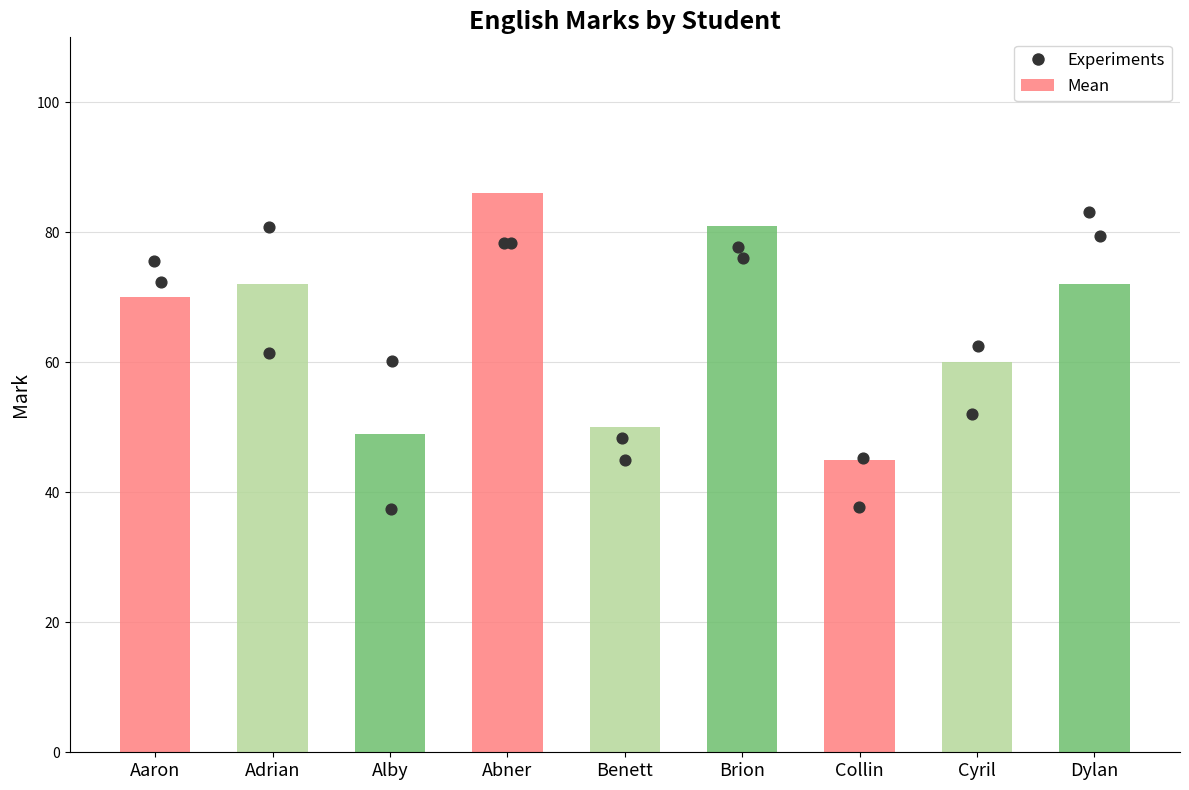

What is the change in value from Aaron to Alby?

-21